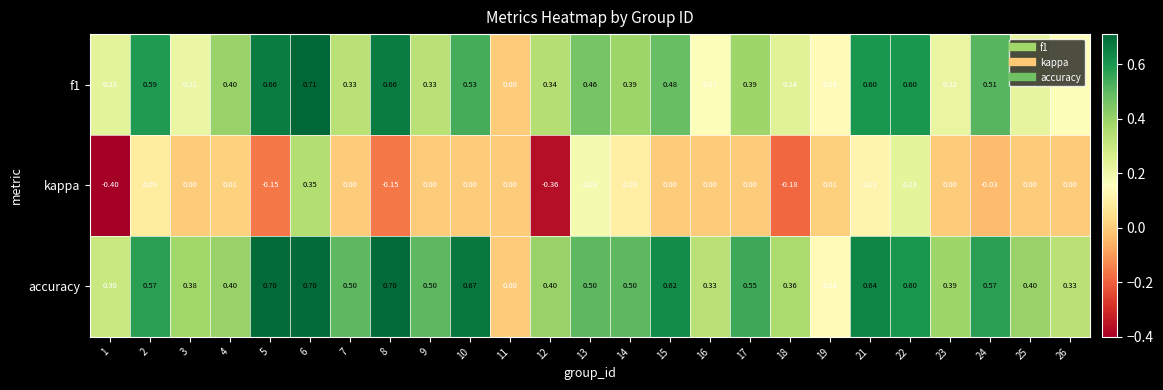

Which series has the widest spread of values?

kappa